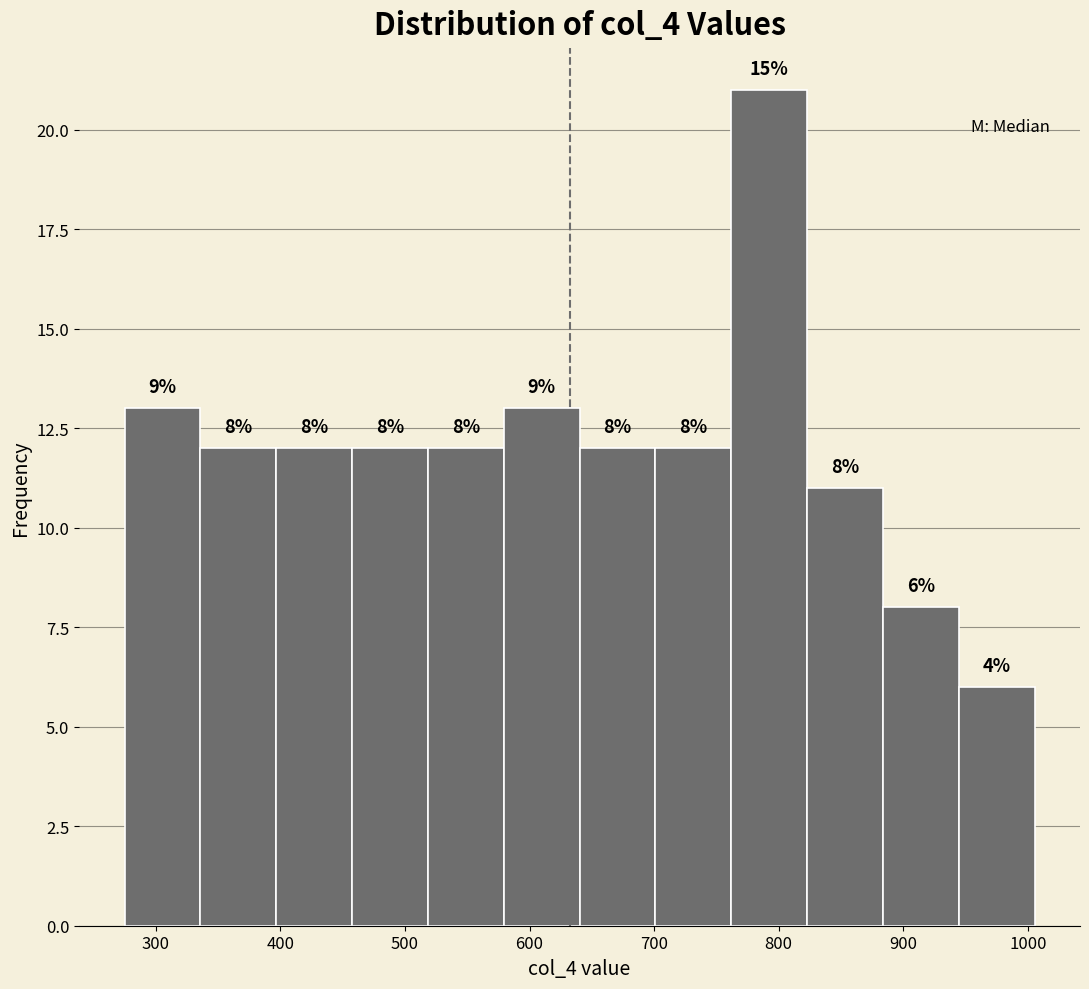

Over which range of the x-axis is the bar tallest?

760 to 820